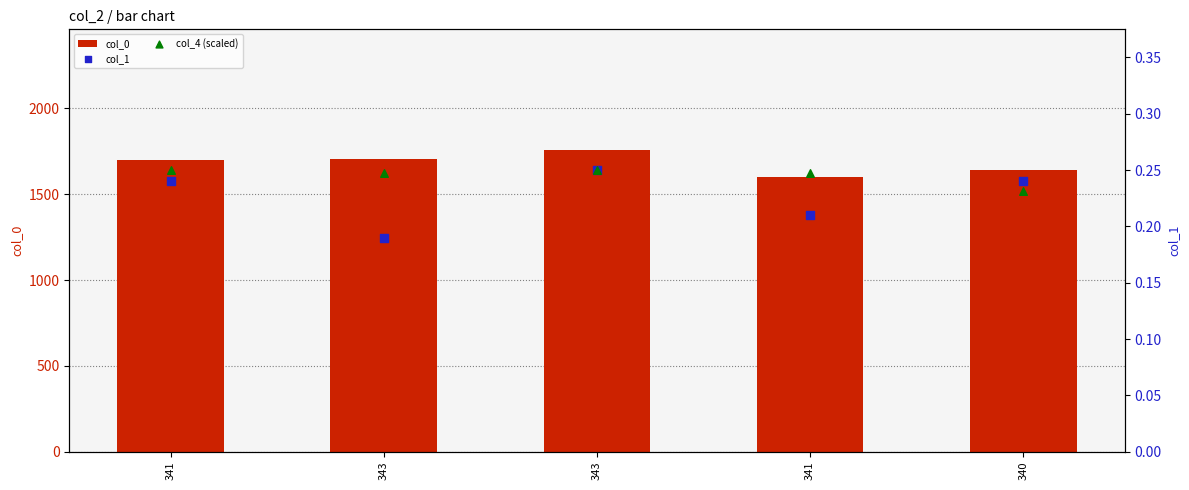

Which series has the largest total across all categories?

col_0